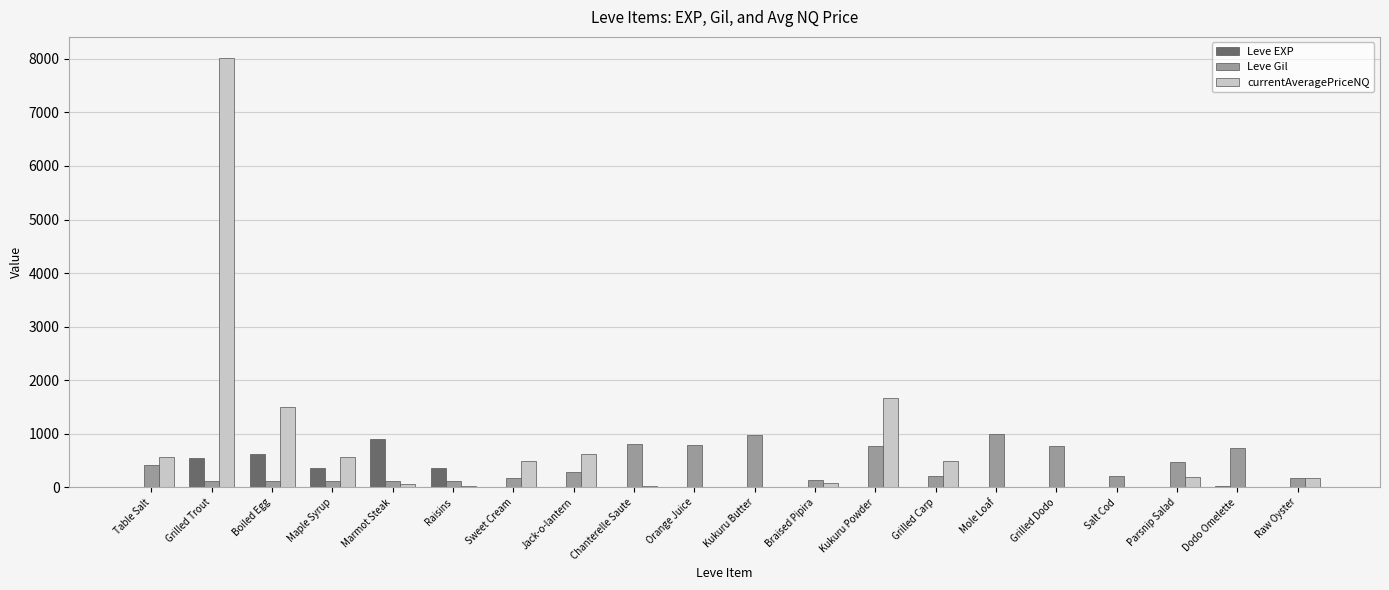

Which category has the highest value across all series?

Grilled Trout